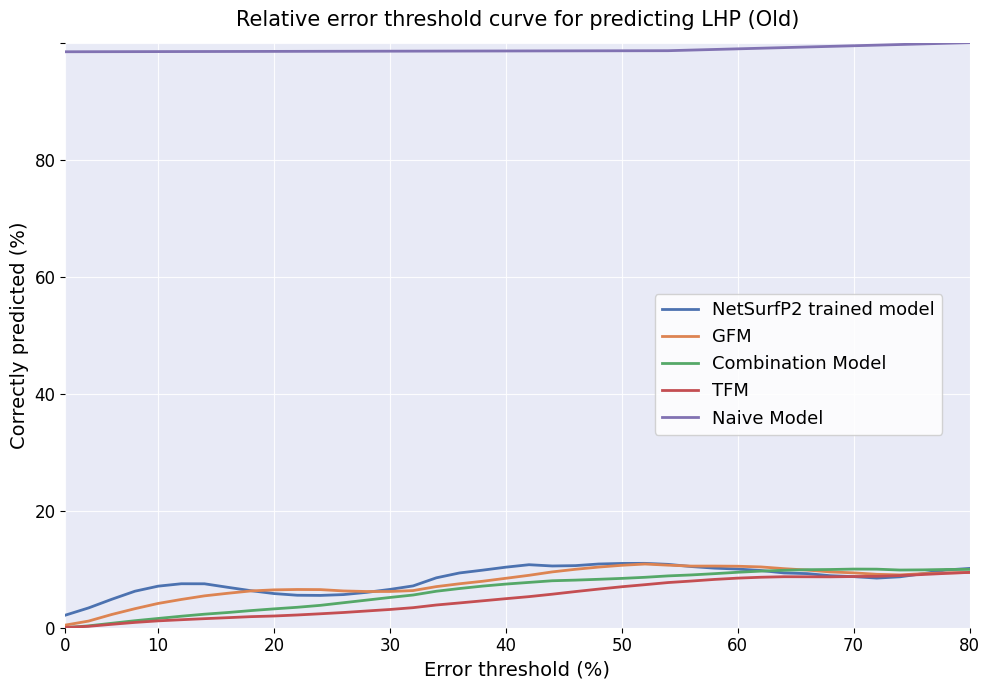

Which series has the largest total across all categories?

Naive Model